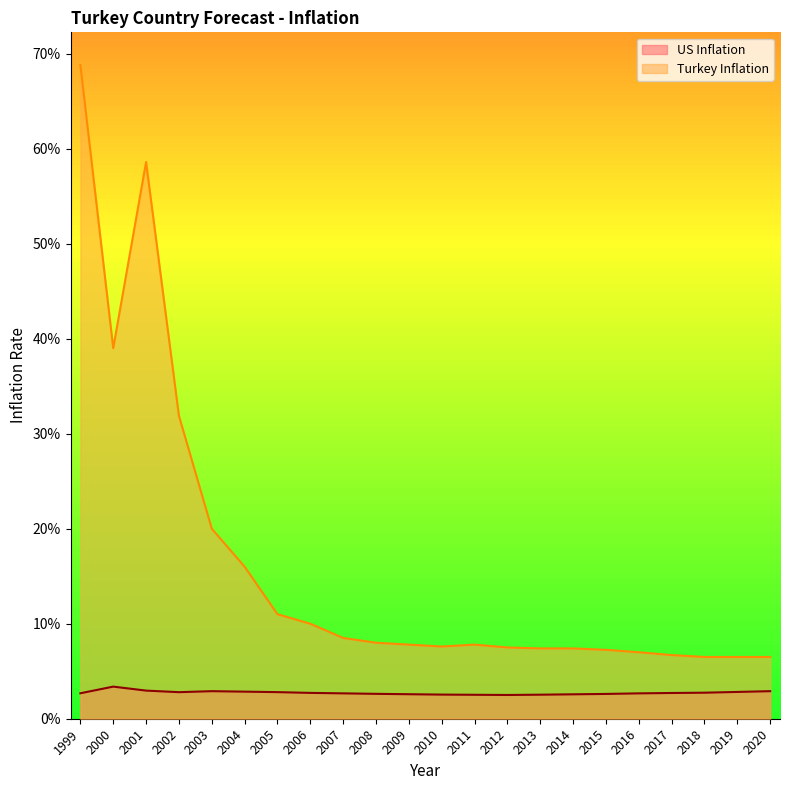

Which category has the highest value across all series?

1999